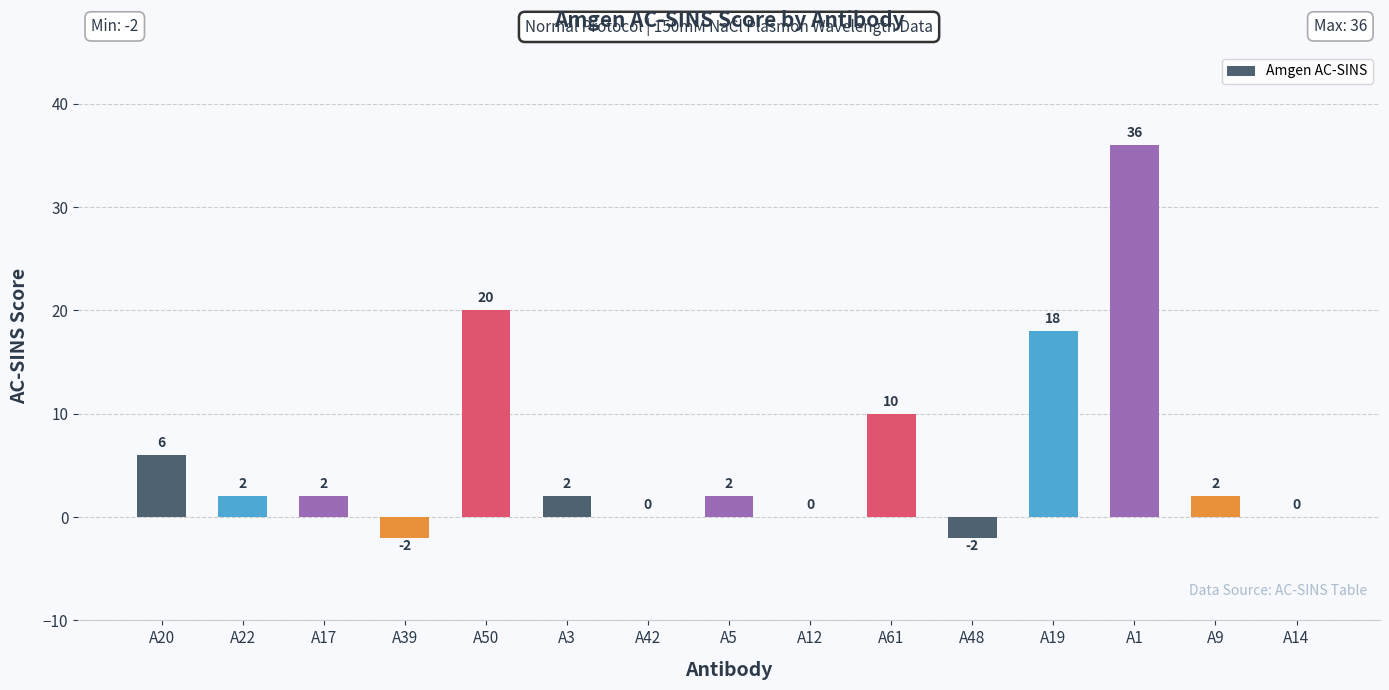

Where does the data first go above 2?

A20